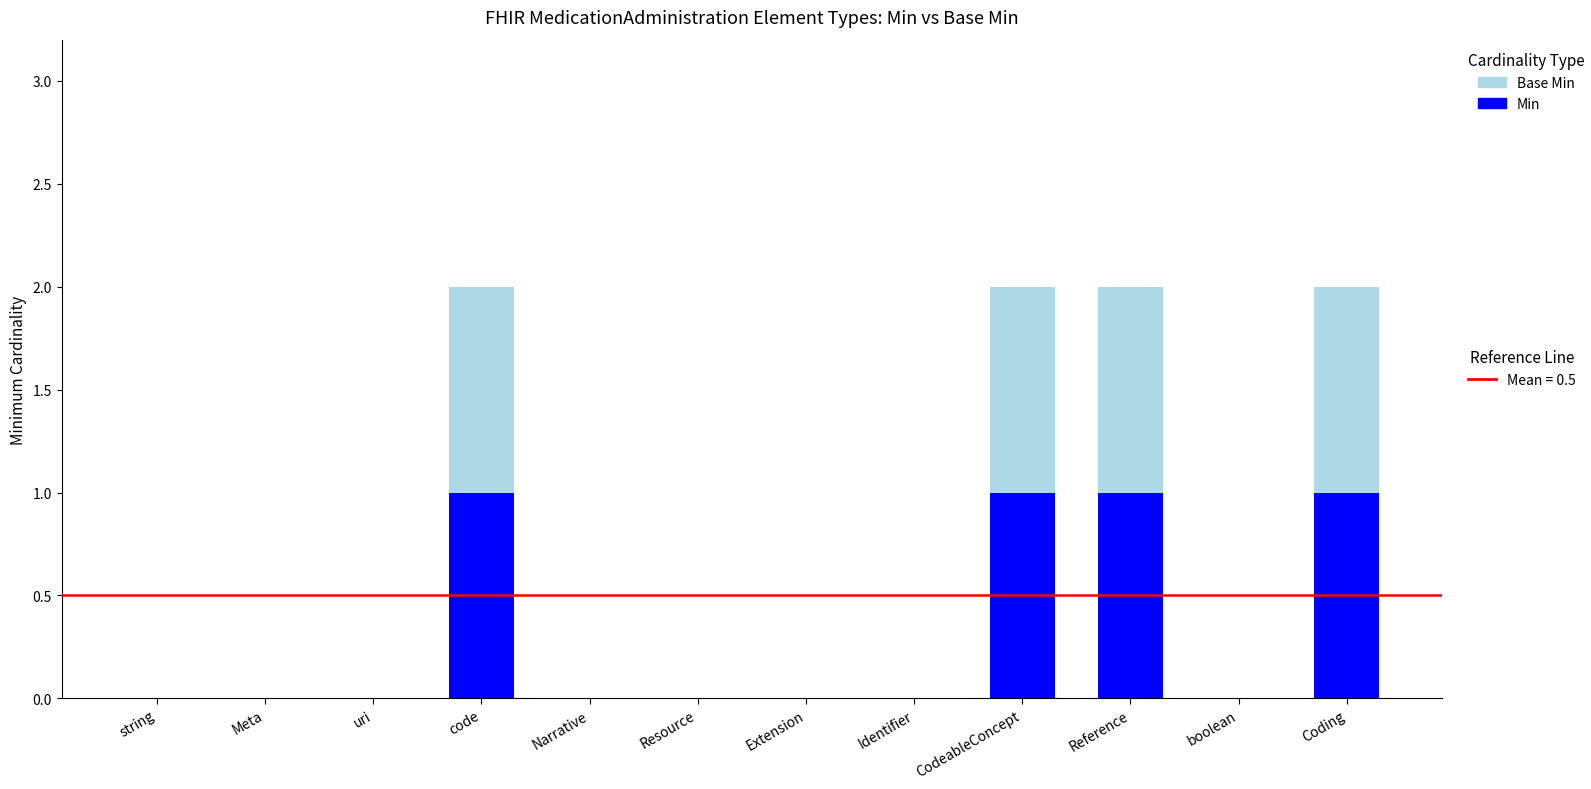

Reading left to right, list the values for the Min series.

string=0	Meta=0	uri=0	code=1	Narrative=0	Resource=0	Extension=0	Identifier=0	CodeableConcept=1	Reference=1	boolean=0	Coding=1